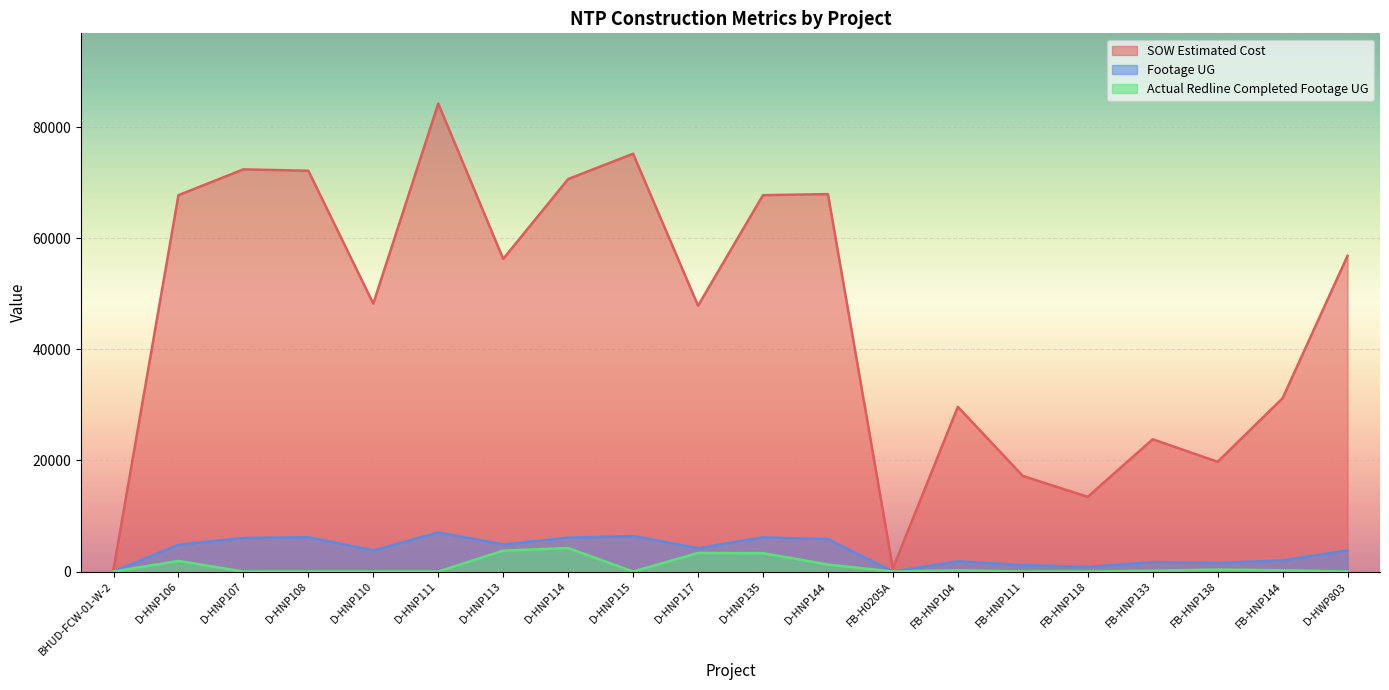

Reading left to right, what are all the values shown in this chart?

SOW Estimated Cost: BHUD-FCW-01-W-2=388.0	D-HNP106=67734.5	D-HNP107=72382.5	D-HNP108=72131.5	D-HNP110=48215.5	D-HNP111=84226.5	D-HNP113=56262.5	D-HNP114=70635.0	D-HNP115=75191.5	D-HNP117=47849.0	D-HNP135=67735.5	D-HNP144=67925.0	FB-H0205A=582.0	FB-HNP104=29634.2	FB-HNP111=17203.5	FB-HNP118=13442.4	FB-HNP133=23800.2	FB-HNP138=19745.2	FB-HNP144=31186.2	D-HWP803=56807.9
Footage UG: BHUD-FCW-01-W-2=0.0	D-HNP106=4822.0	D-HNP107=6041.0	D-HNP108=6182.0	D-HNP110=3796.0	D-HNP111=7020.0	D-HNP113=4870.0	D-HNP114=6092.0	D-HNP115=6387.0	D-HNP117=4194.0	D-HNP135=6152.0	D-HNP144=5825.0	FB-H0205A=0.0	FB-HNP104=1831.0	FB-HNP111=1157.0	FB-HNP118=831.0	FB-HNP133=1697.0	FB-HNP138=1534.0	FB-HNP144=2003.0	D-HWP803=3787.0
Actual Redline Completed Footage UG: BHUD-FCW-01-W-2=0.0	D-HNP106=1914.0	D-HNP107=0.0	D-HNP108=0.0	D-HNP110=0.0	D-HNP111=0.0	D-HNP113=3756.0	D-HNP114=4227.0	D-HNP115=0.0	D-HNP117=3347.0	D-HNP135=3306.0	D-HNP144=1257.0	FB-H0205A=0.0	FB-HNP104=212.0	FB-HNP111=0.0	FB-HNP118=0.0	FB-HNP133=153.0	FB-HNP138=353.0	FB-HNP144=225.0	D-HWP803=0.0